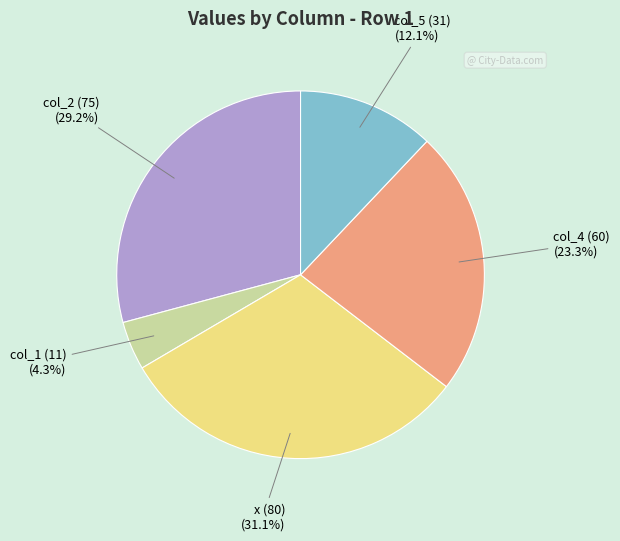

How many slices are in this pie chart?

5